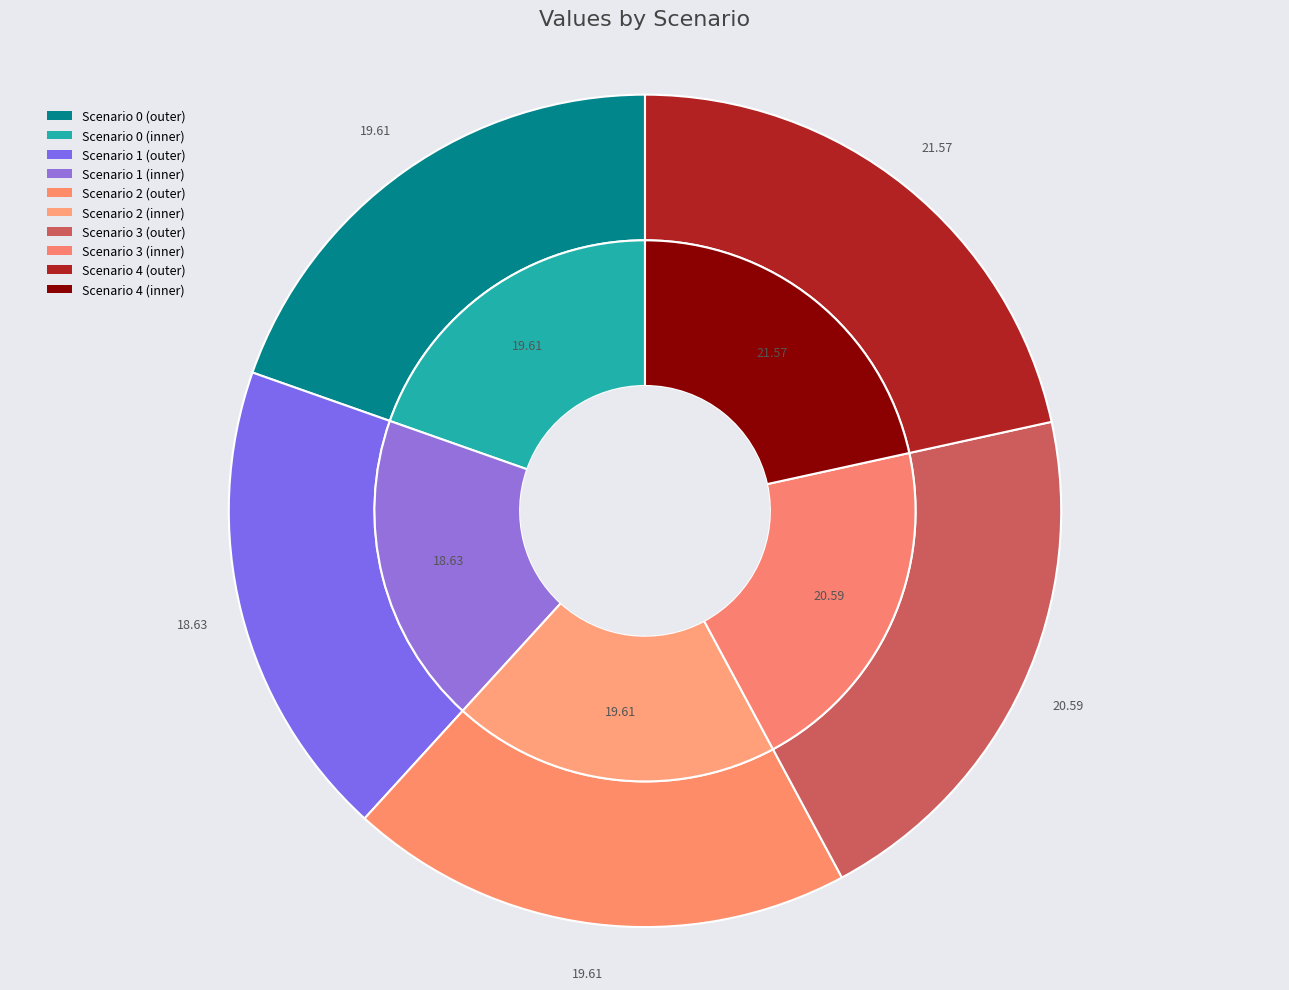

What percentage is the Scenario 2 slice, to the nearest percent?

20%